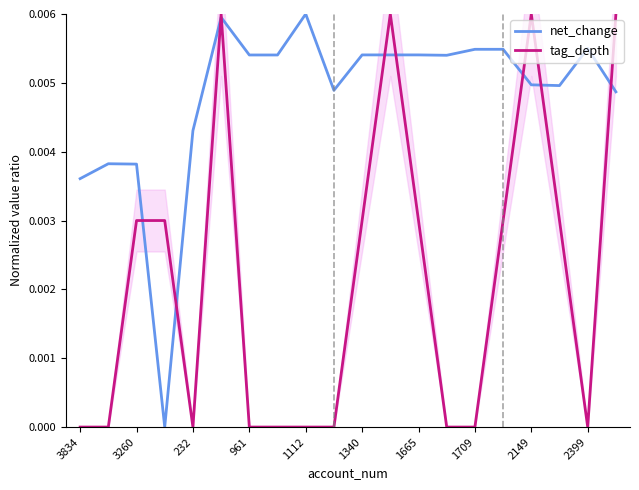

Which series has the largest range (max minus min)?

net_change